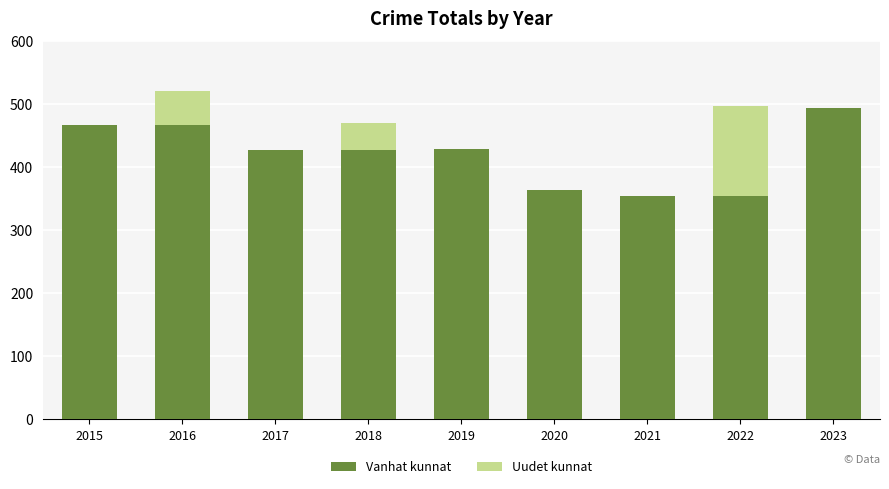

Are the bars grouped side by side (vs. stacked)?

No